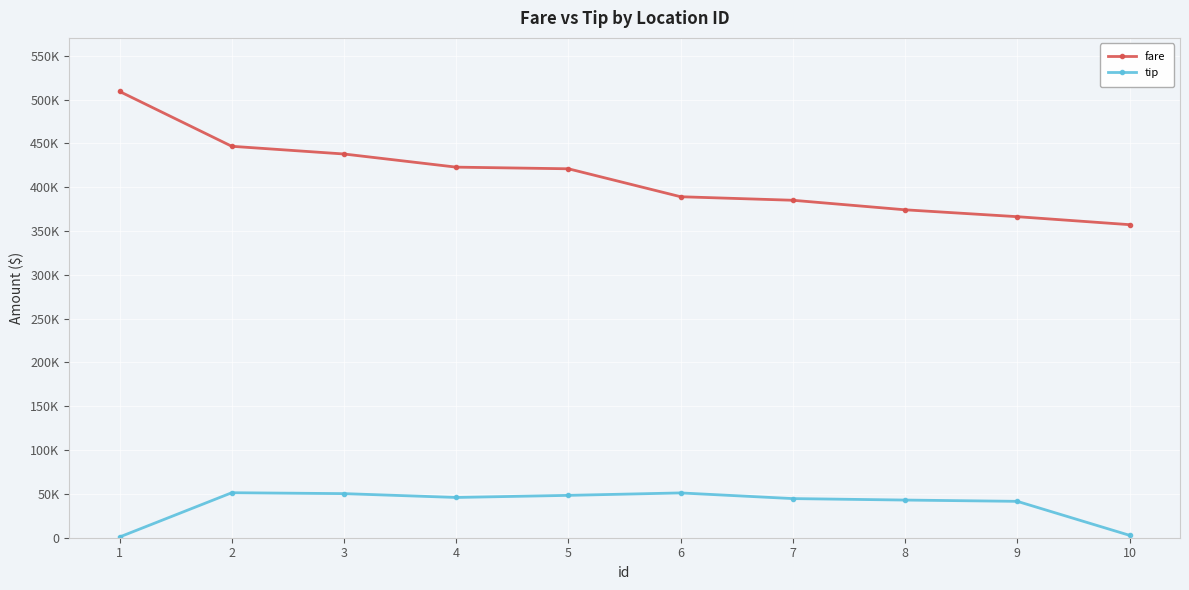

What are all the series names shown in the legend?

fare, tip